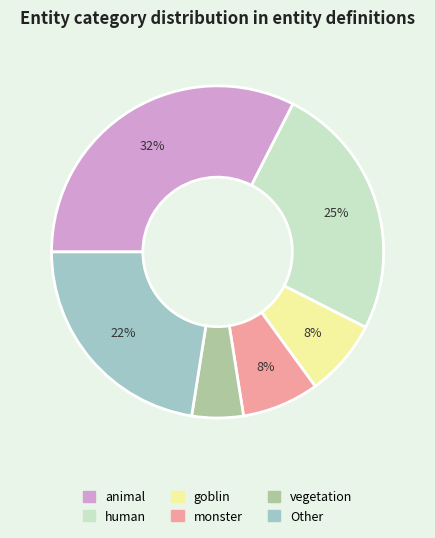

To the nearest percent, what is the average slice percentage?

17%